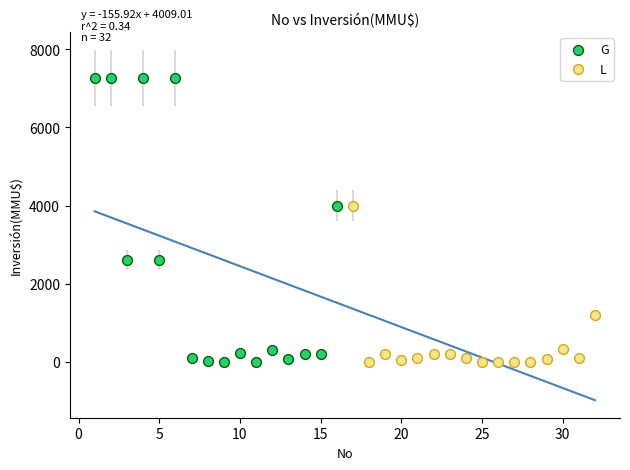

Which series has the widest spread of Y values?

G